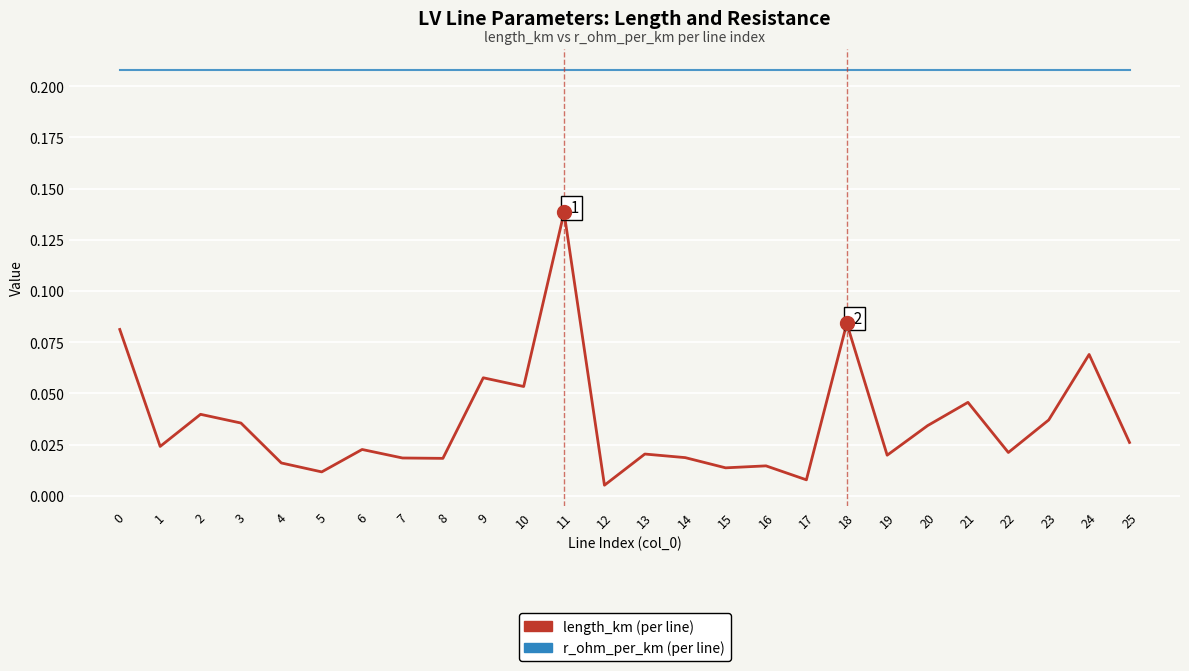

At which category is the sum across all series the highest?

11